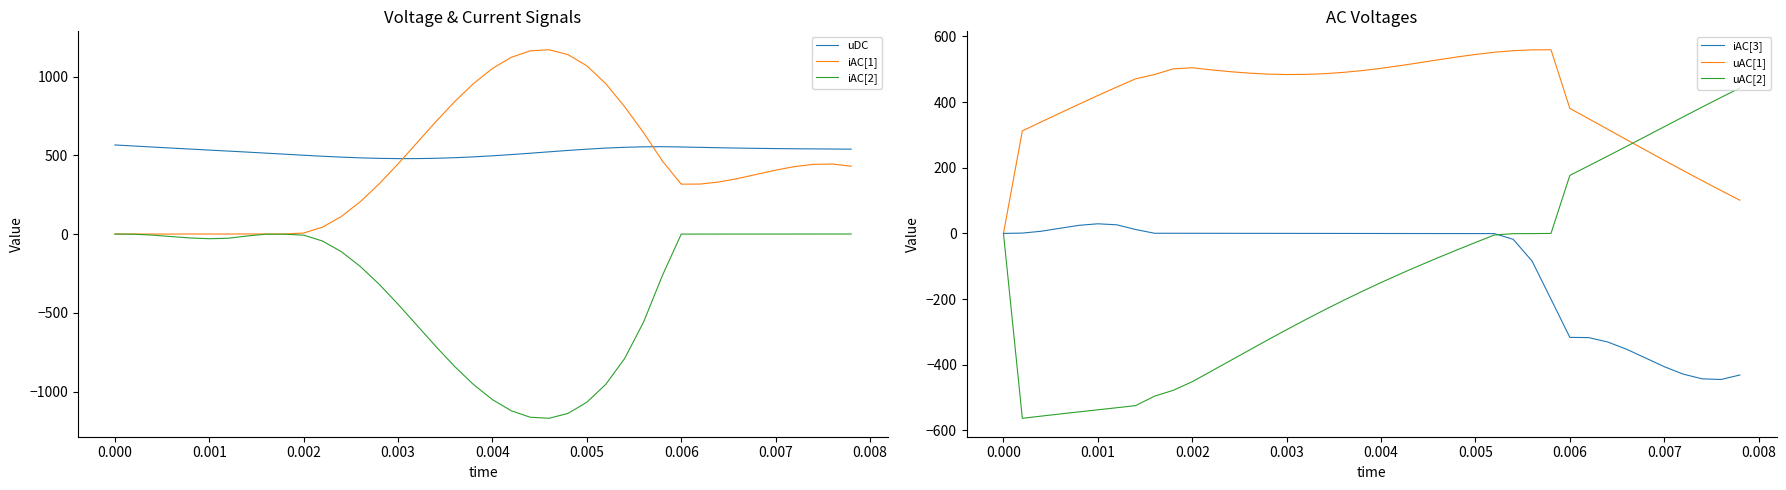

True or false: uDC and iAC[1] intersect in this chart.

True